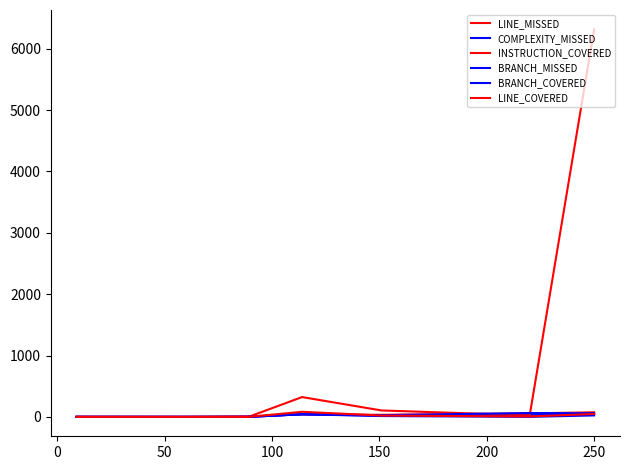

How many interior local peaks does the BRANCH_MISSED series have?

2